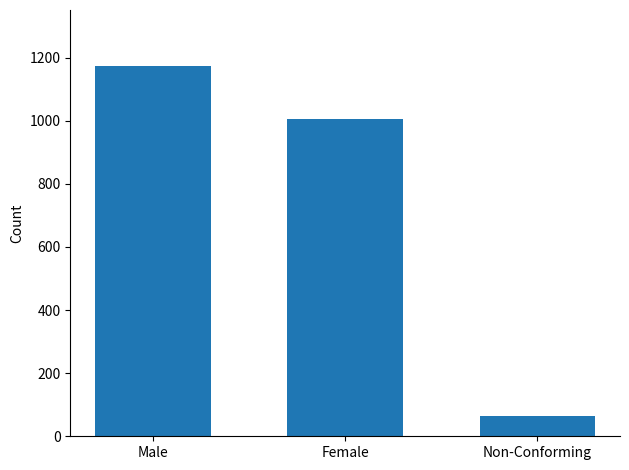

How many series are shown in this chart?

1